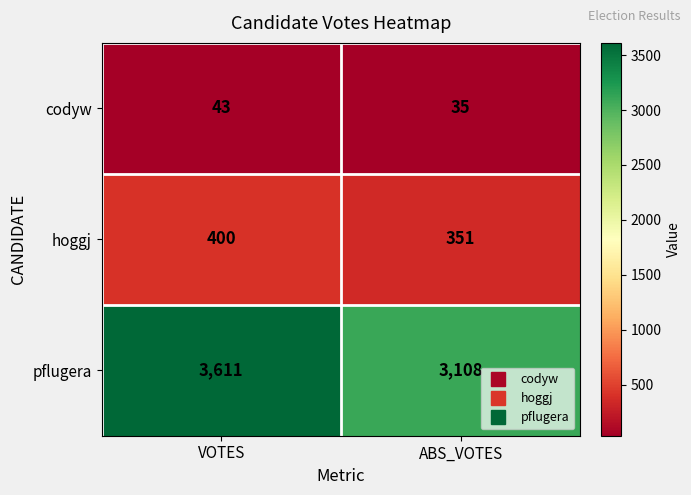

Where is pflugera nearest to the value 3359?

ABS_VOTES